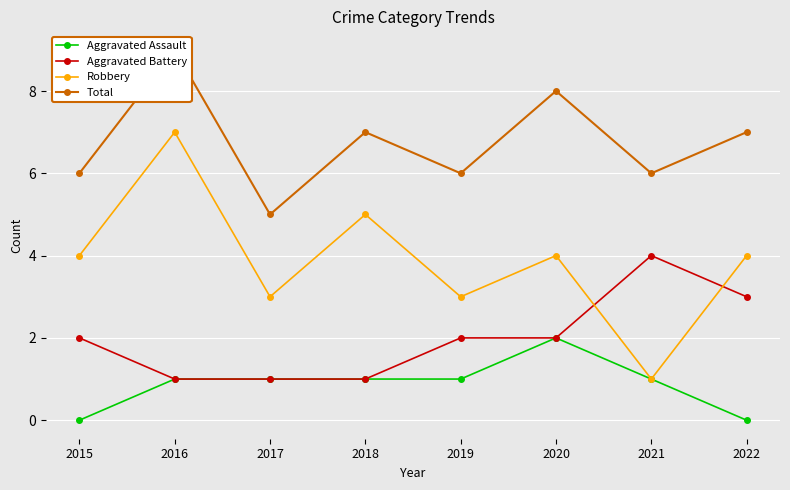

True or false: Aggravated Battery has a value of 1 at 2020.

False